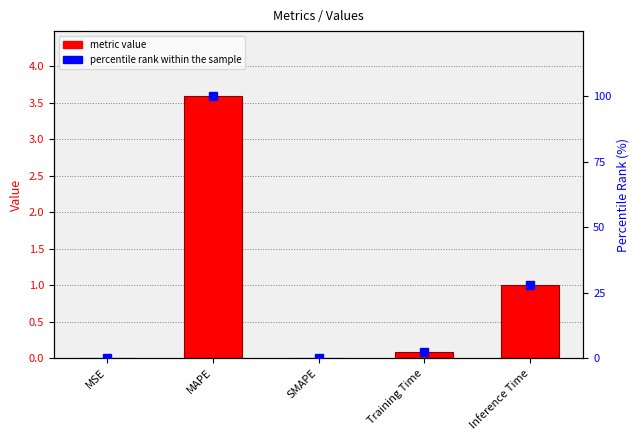

At which category does the chart reach its peak across all series?

MAPE